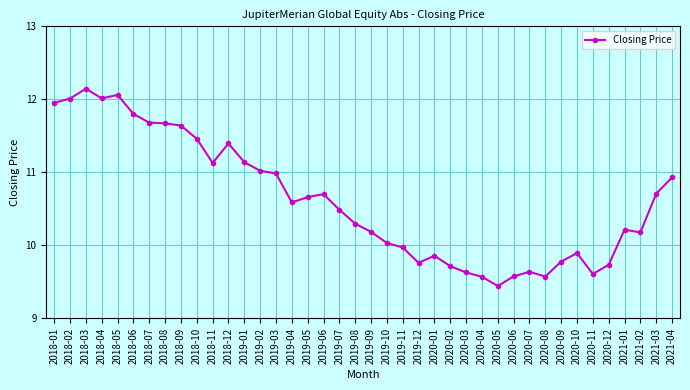

At which category does the data reach its first local valley?

2018-04